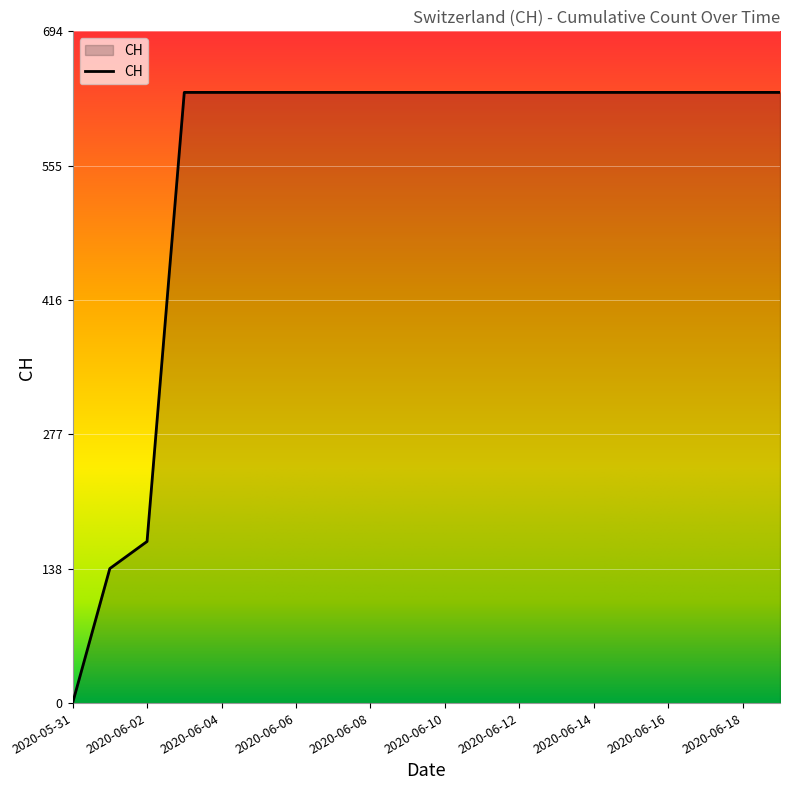

Count the number of data series in this chart.

1